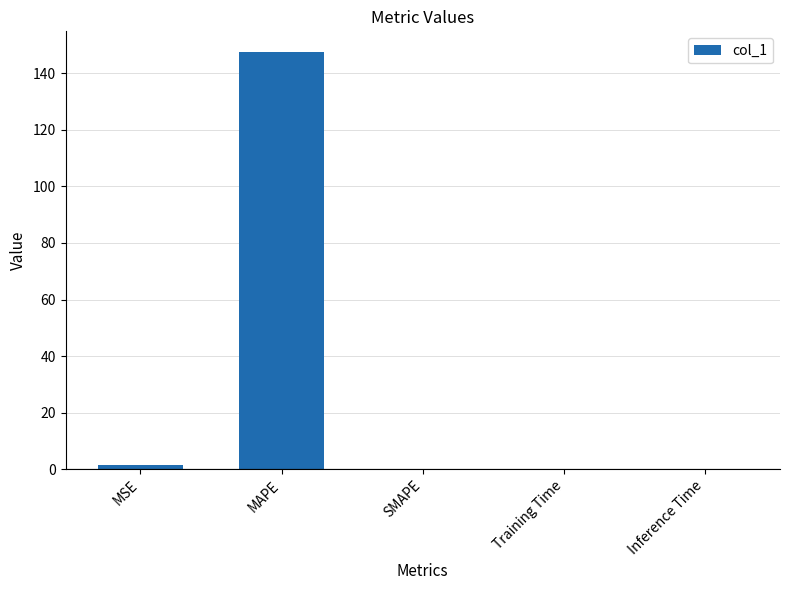

Between MAPE and Training Time, which is larger?

MAPE